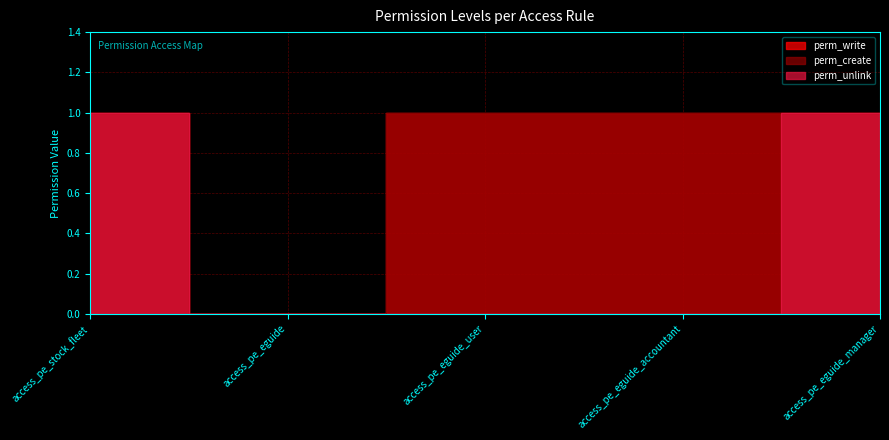

What is the approximate value of perm_unlink at access_pe_eguide_manager?

1